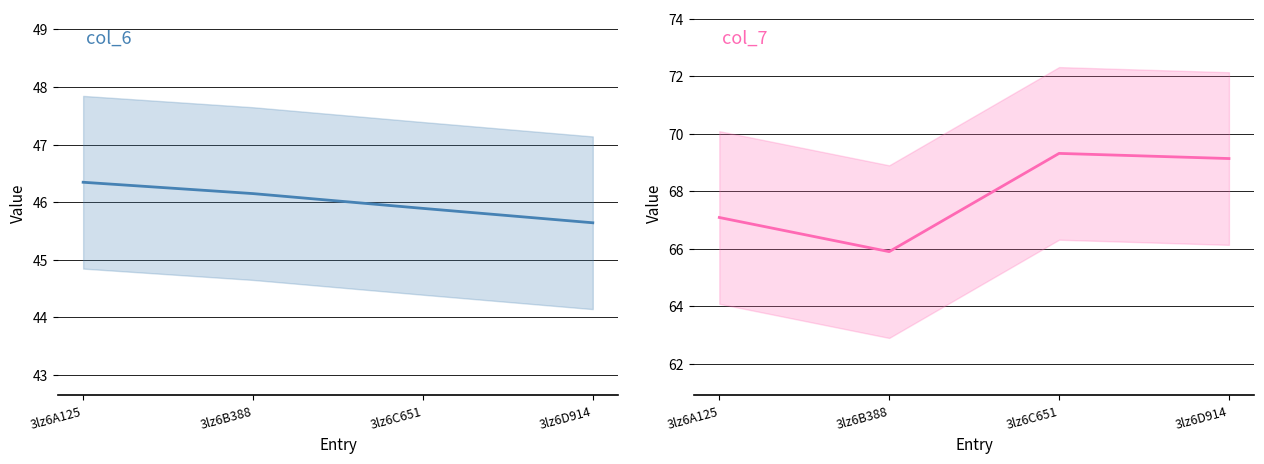

Reading left to right, what are all the values shown in this chart?

col_6: 3lz6A125=46.3	3lz6B388=46.1	3lz6C651=45.9	3lz6D914=45.6
col_7: 3lz6A125=67.1	3lz6B388=65.9	3lz6C651=69.3	3lz6D914=69.1